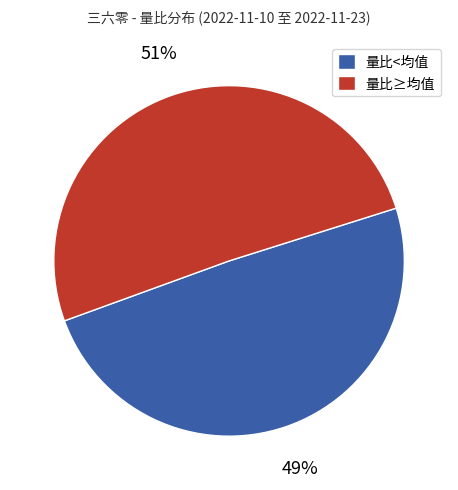

How many slices are in this pie chart?

2